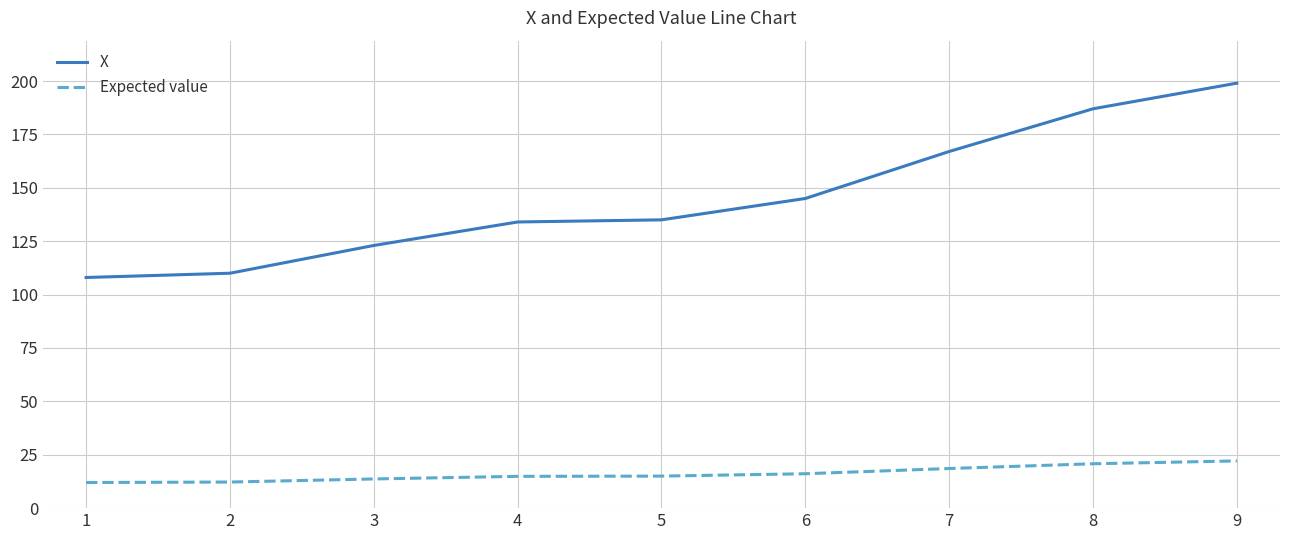

What is the sum of all Expected value values?

145.3